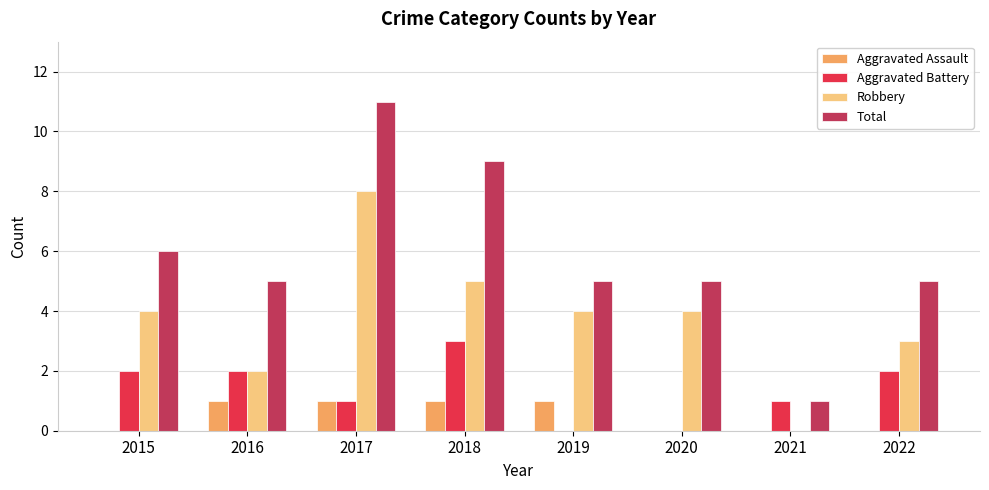

At which label does Aggravated Battery reach its peak?

2018